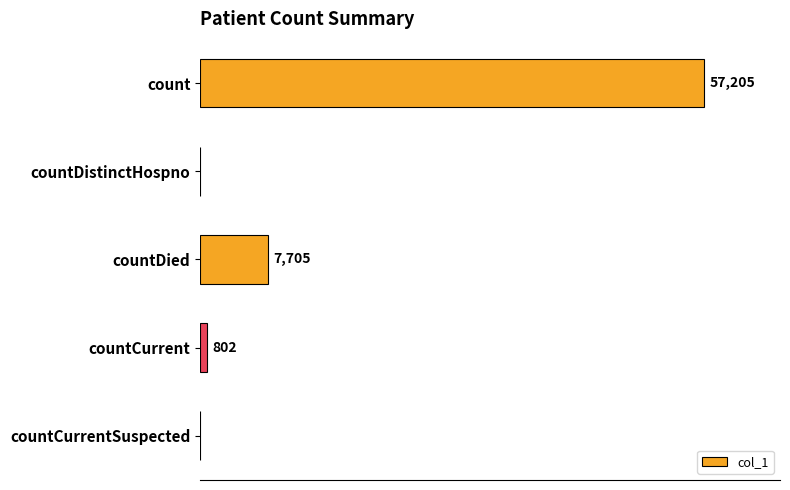

At which label is the value closest to 28602?

countDied